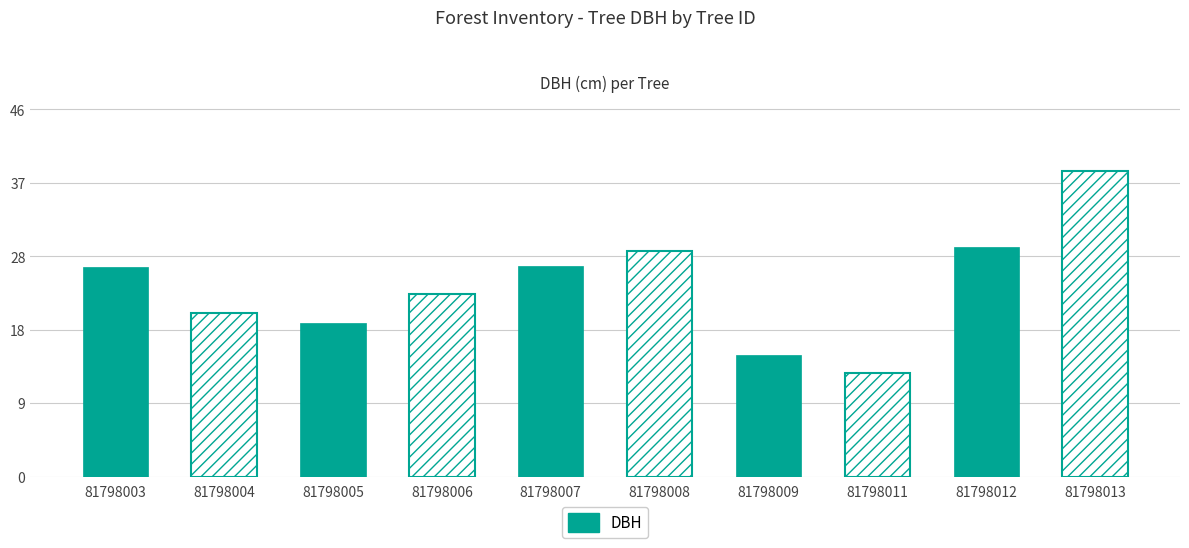

What is the ratio of the value at 81798011 to the value at 81798012?

0.5